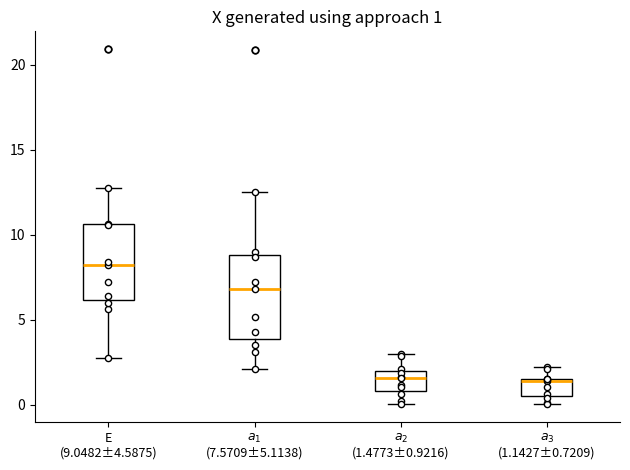

Which box has the highest median line?

E (9.0482±4.5875)